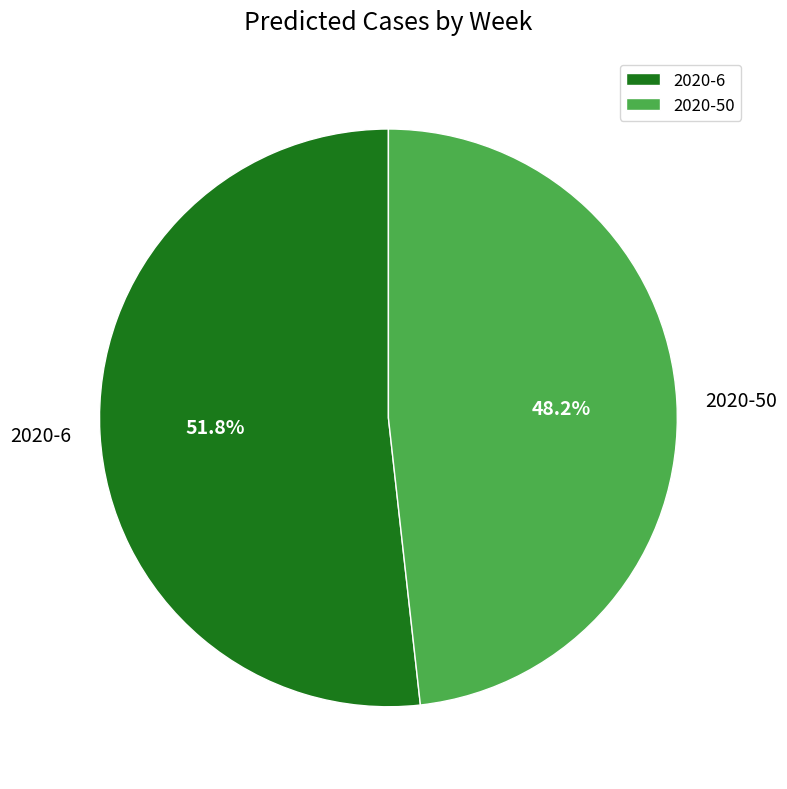

Rank the categories by value from lowest to highest.

2020-50, 2020-6